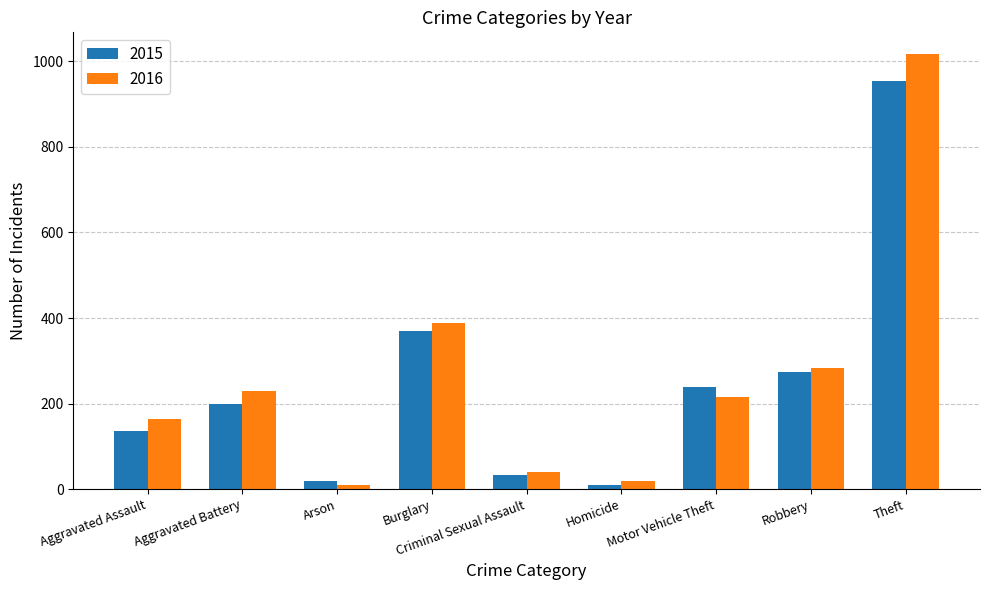

How many series are shown in this chart?

2